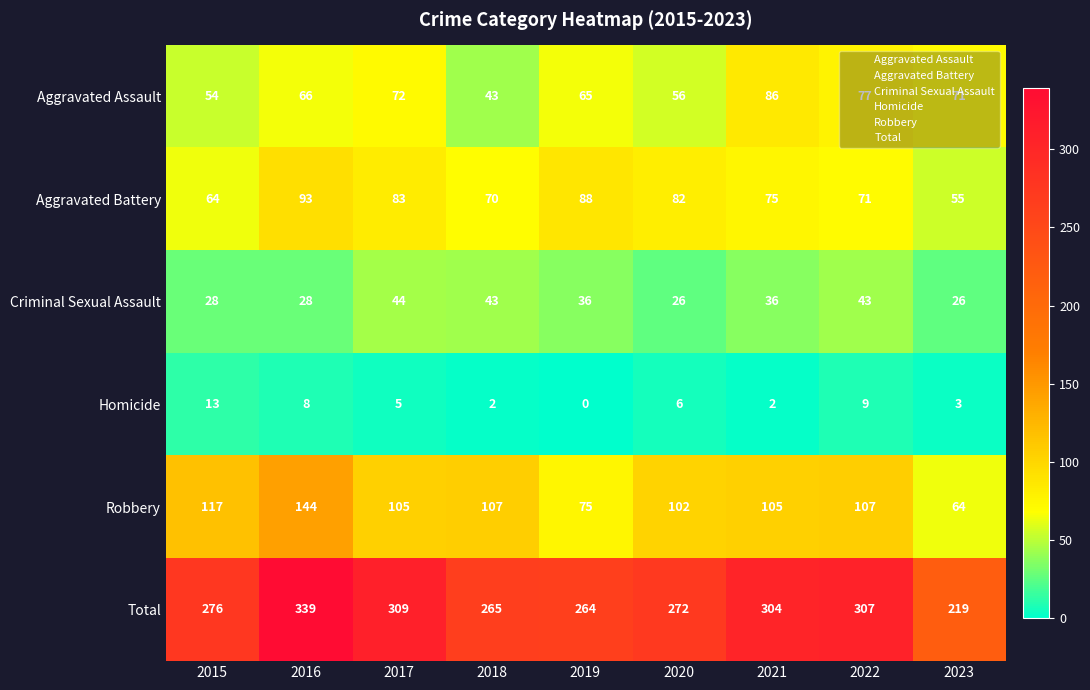

At how many categories does at least one series exceed 212?

9